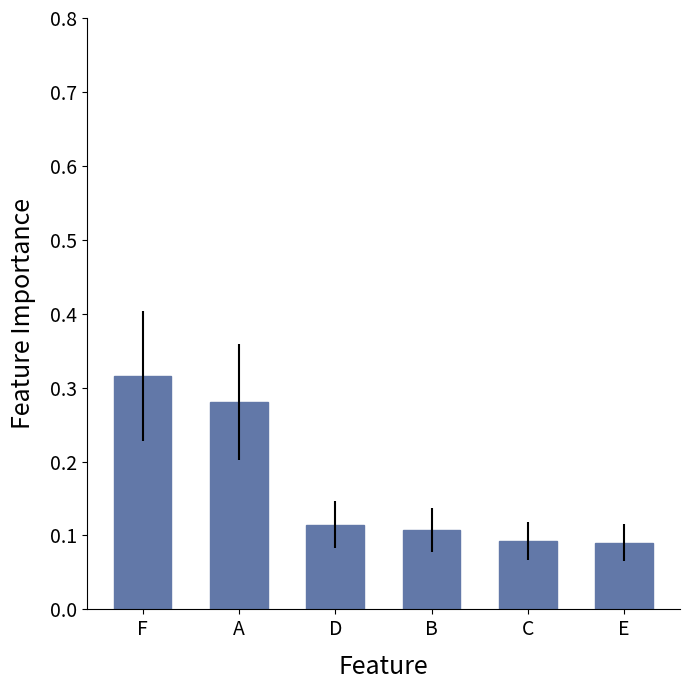

Which label corresponds to the largest value in the chart?

F